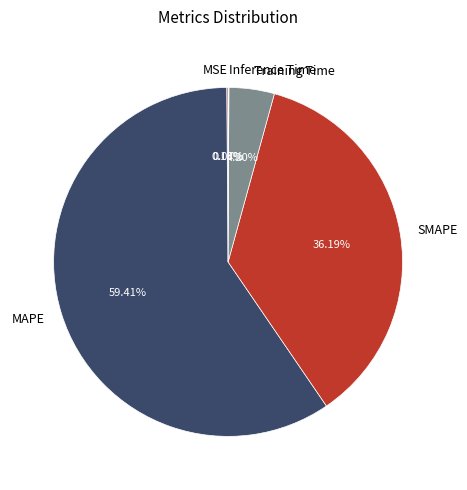

What percentage is NOT represented by SMAPE?

63.8%